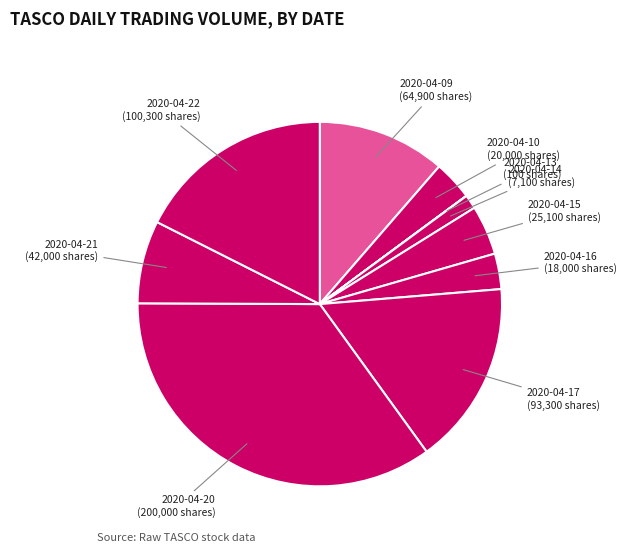

Which has a higher value, 2020-04-09 or 2020-04-22?

2020-04-22